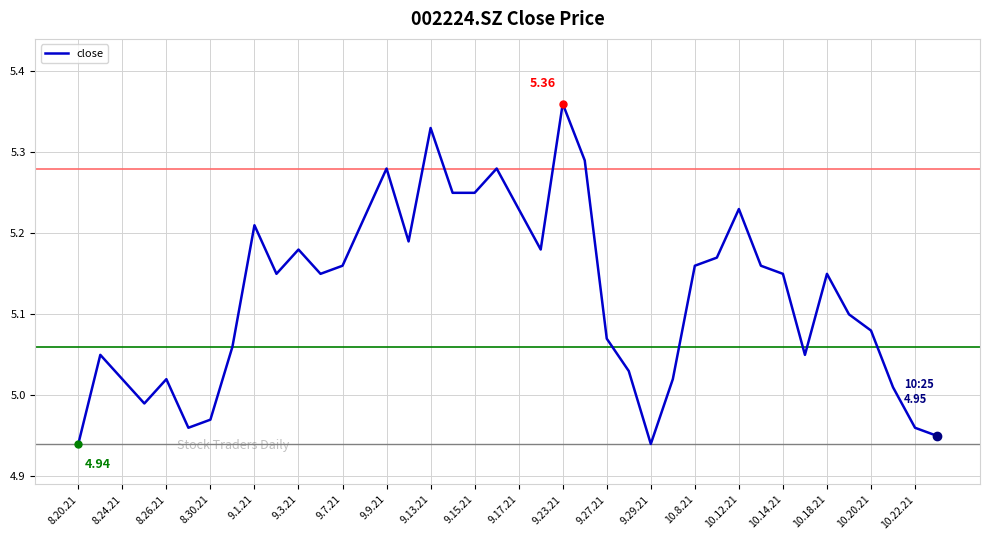

Is this an area chart (filled region under the line)?

No